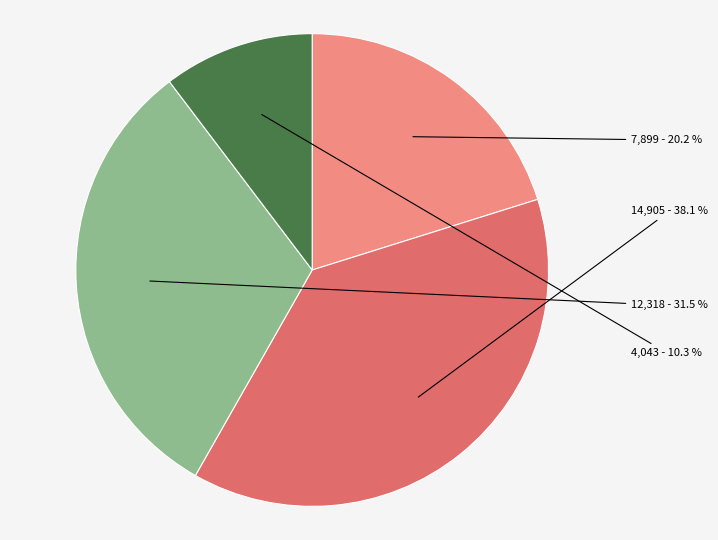

How many segments does this pie chart have?

4